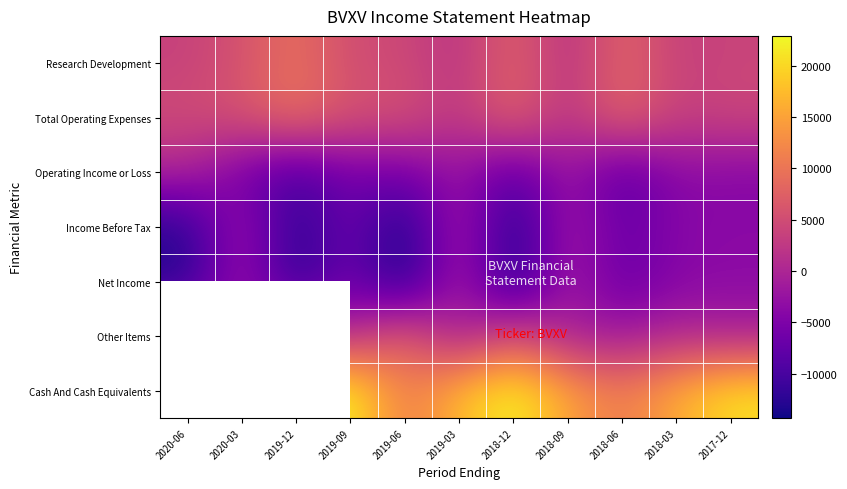

Which has a higher value, 2018-03 or 2019-03?

2018-03